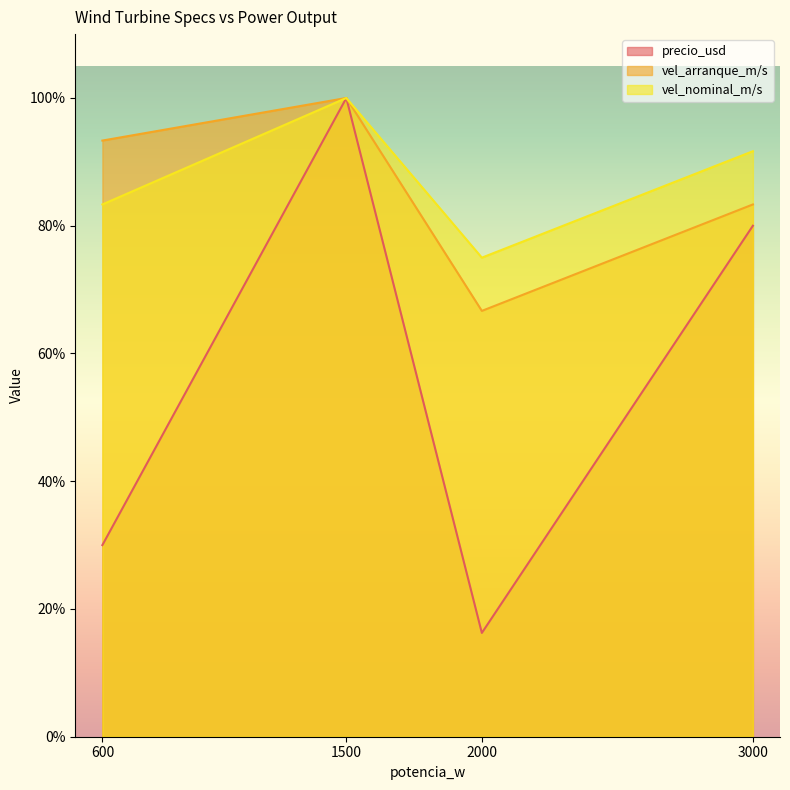

Does the chart display data point markers on the line(s)?

No